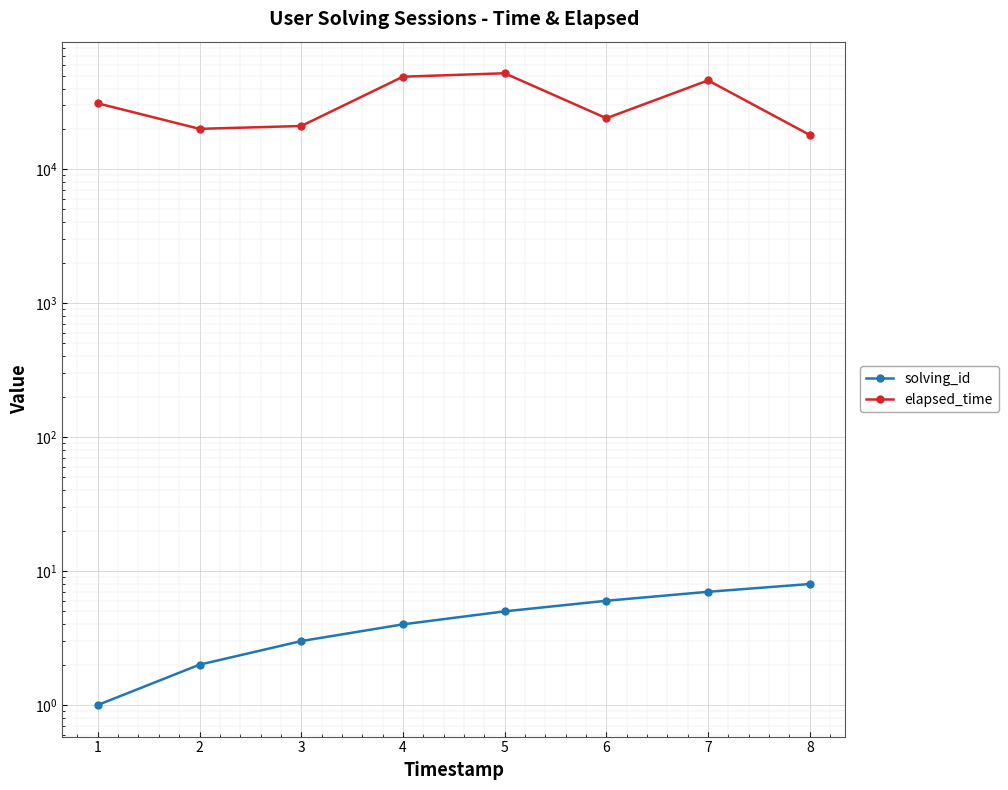

What is the value of the elapsed_time point at the 1st from the left?

31000